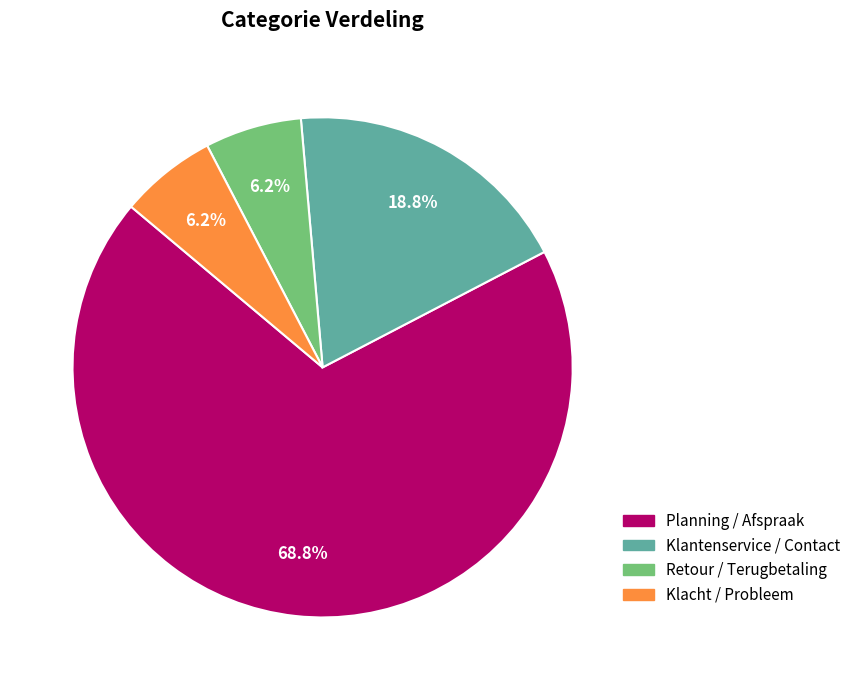

To the nearest percent, what portion does Retour / Terugbetaling represent?

6%